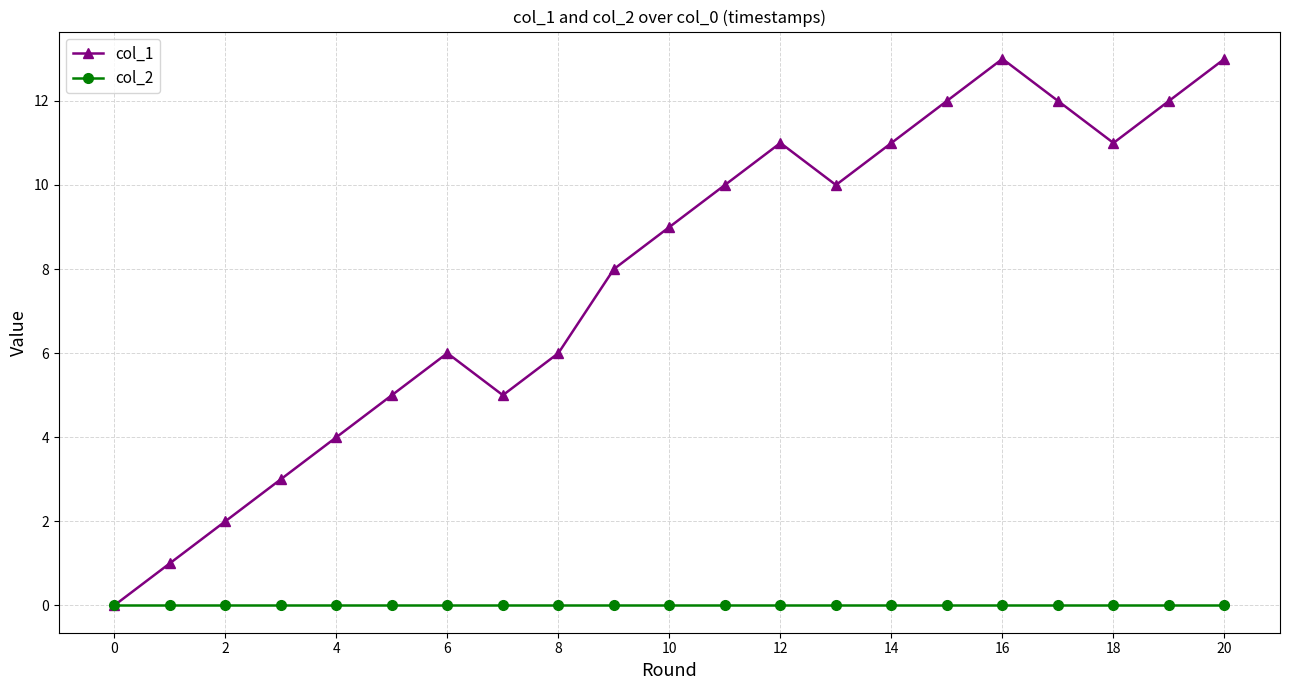

How many lines are shown in the chart?

2